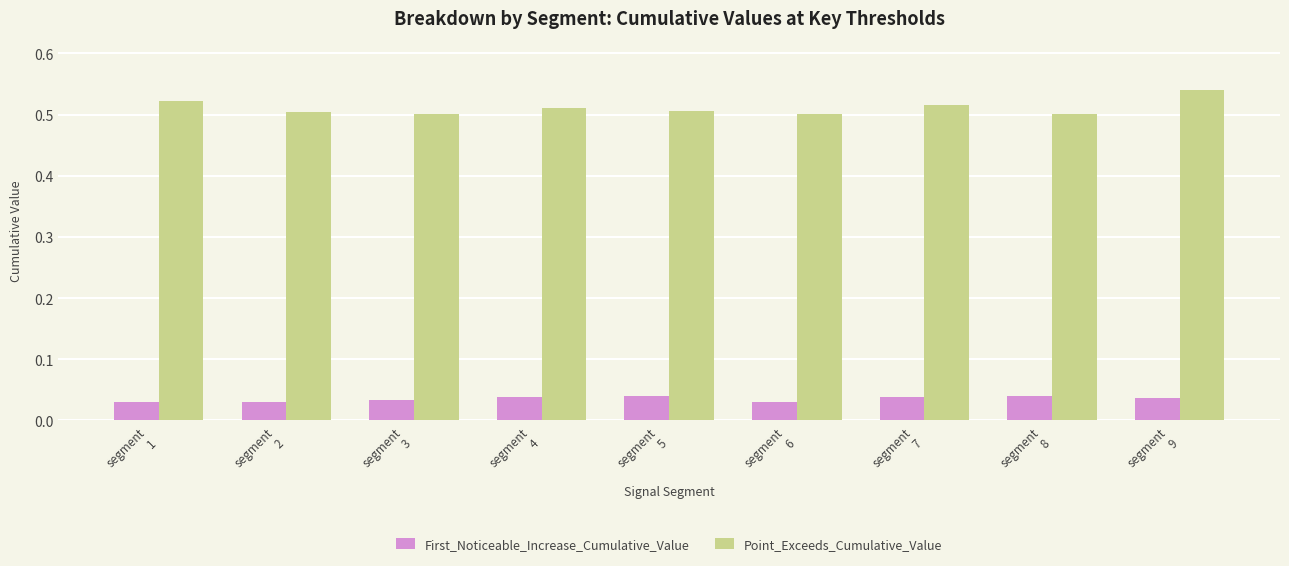

Count the Point_Exceeds_Cumulative_Value values in the range 0 to 1.

9